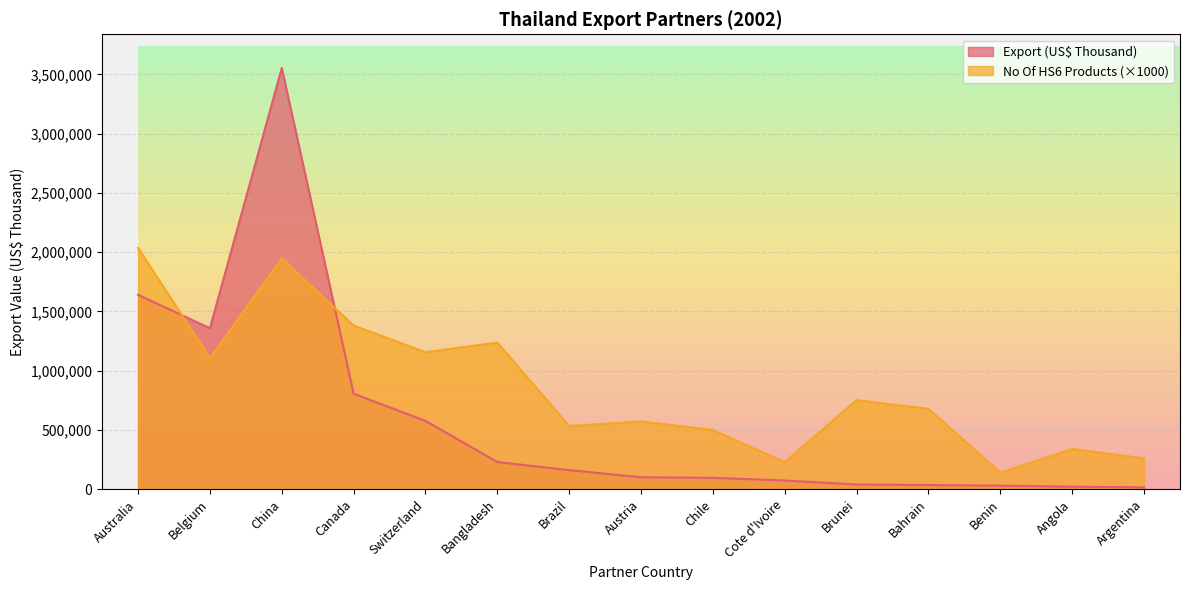

Which category has the highest value in the No Of exported HS6 digit Products series?

Australia